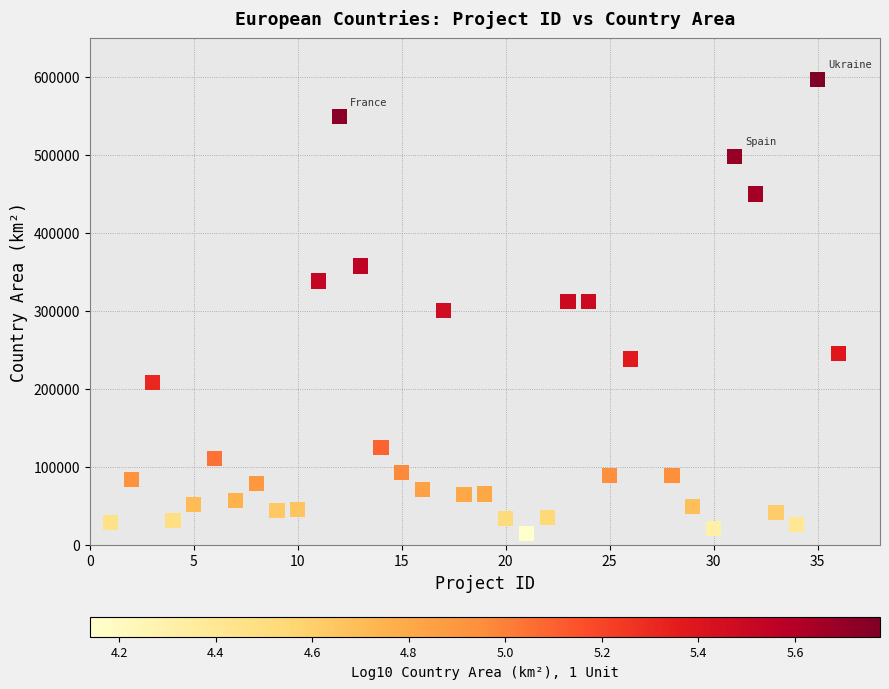

What is the range of Y values (max minus min)?

583355.9